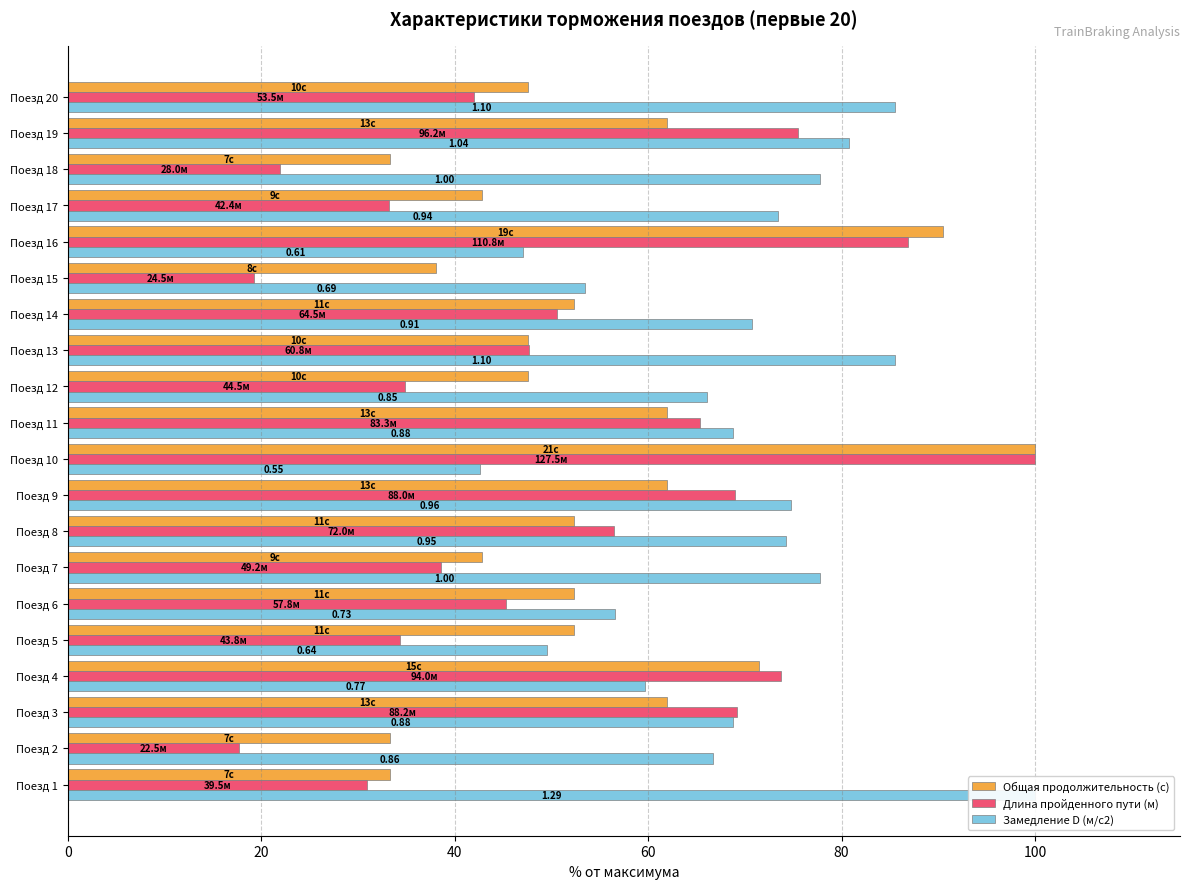

What is the spread (max minus min) of values at Поезд 1?

69.0